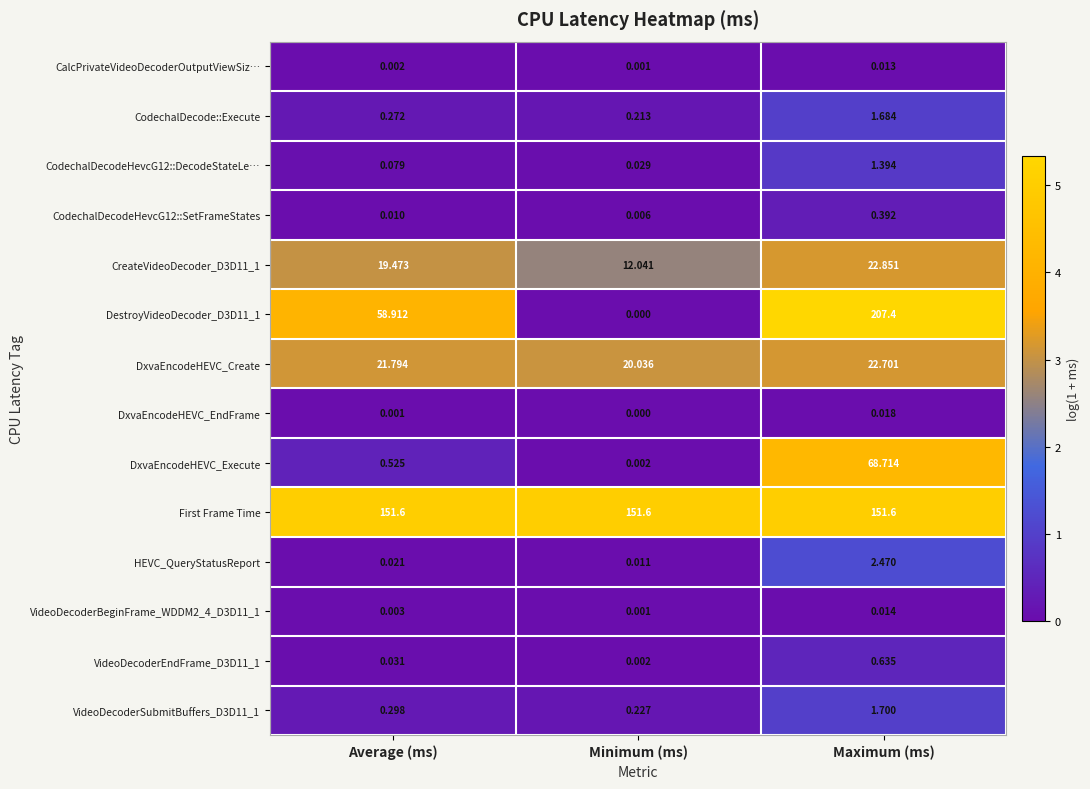

At which label does DestroyVideoDecoder_D3D11_1 first exceed 58?

Average (ms)